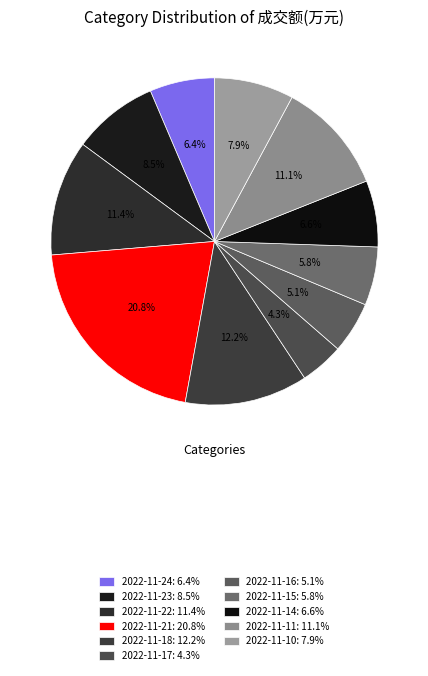

What is the total percentage of 2022-11-18 and 2022-11-21?

33.0%